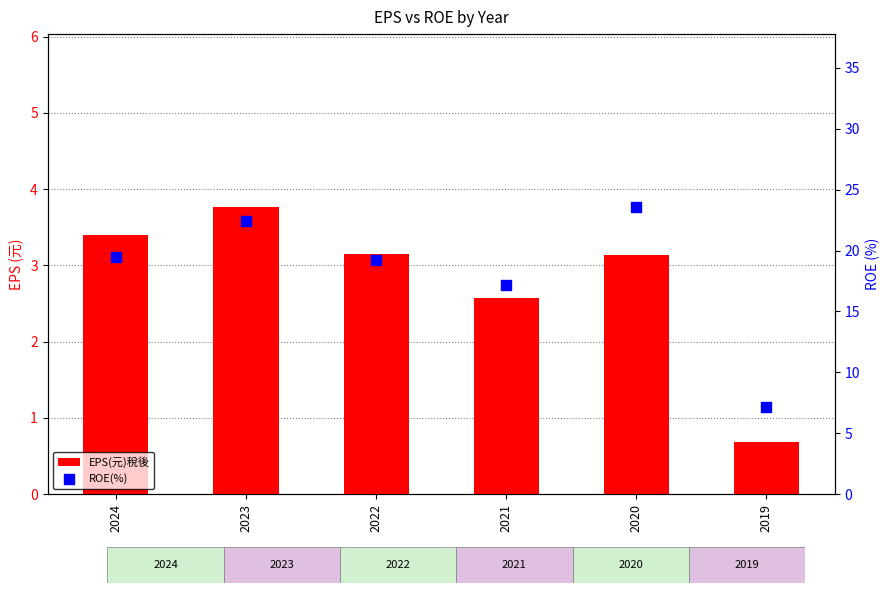

Is the value of ROE(%) at 2024 greater than the value of EPS(元)稅後 at 2019?

Yes